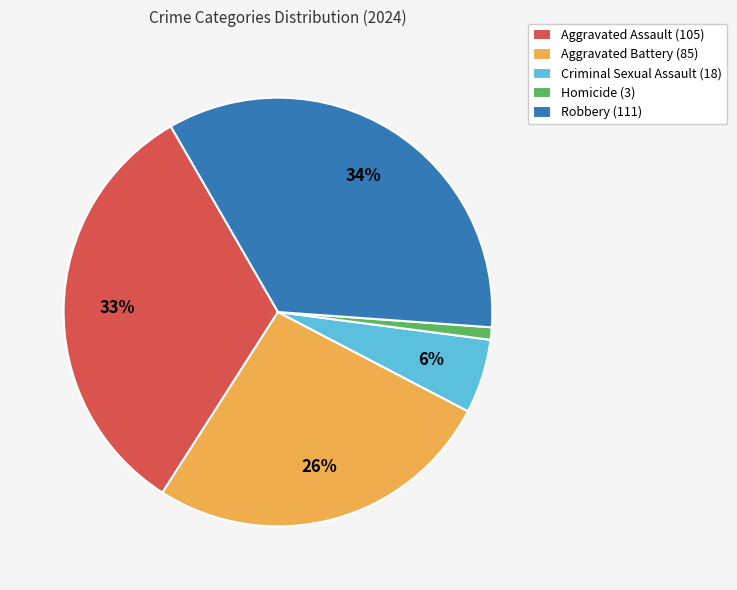

What is the largest slice in the pie chart?

Robbery